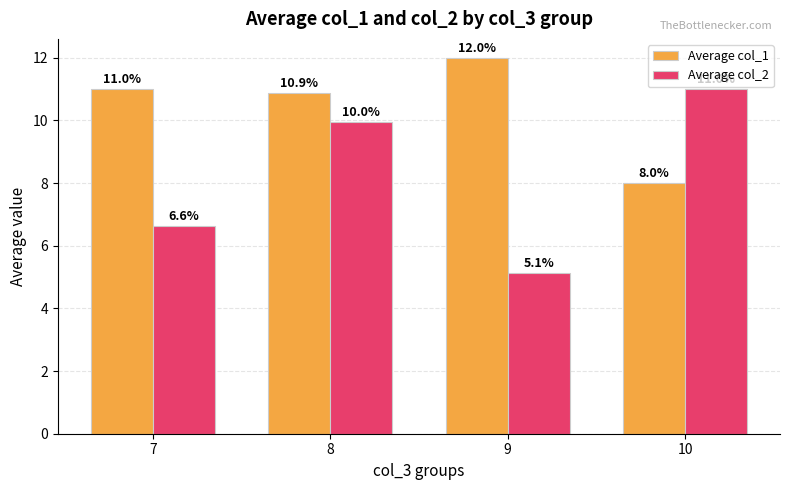

At which label does Average col_2 first exceed 9?

8